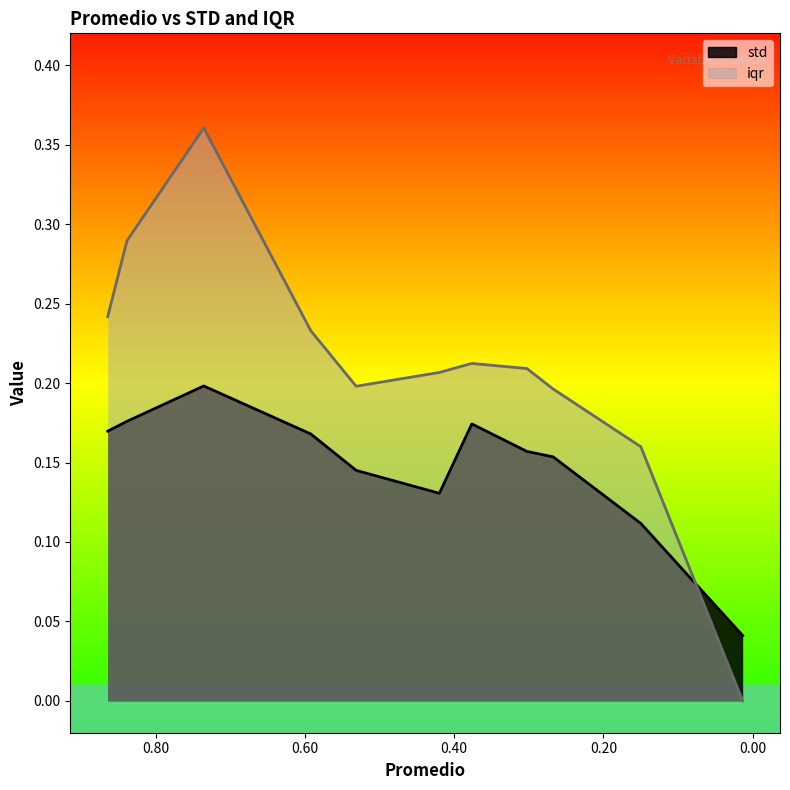

At which label is iqr closest to 0?

0.01334096856436356